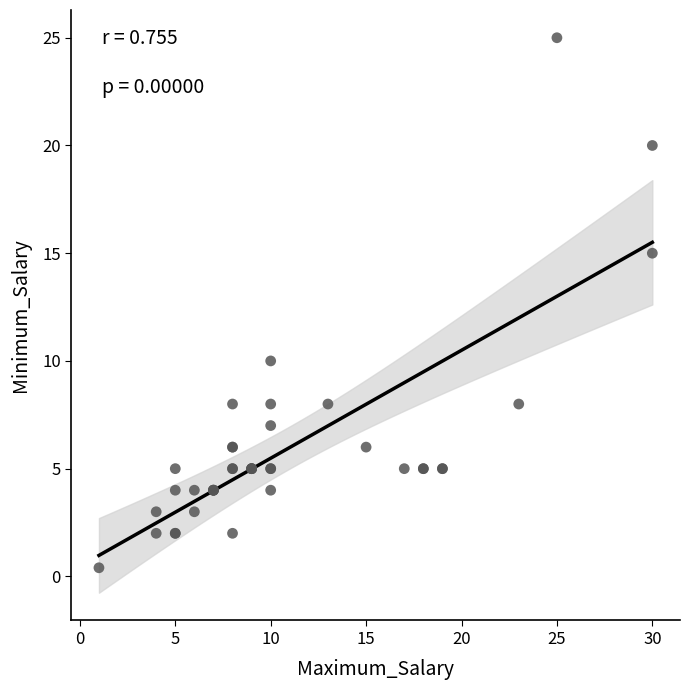

What Y value in the scatter plot is closest to 12?

10.0